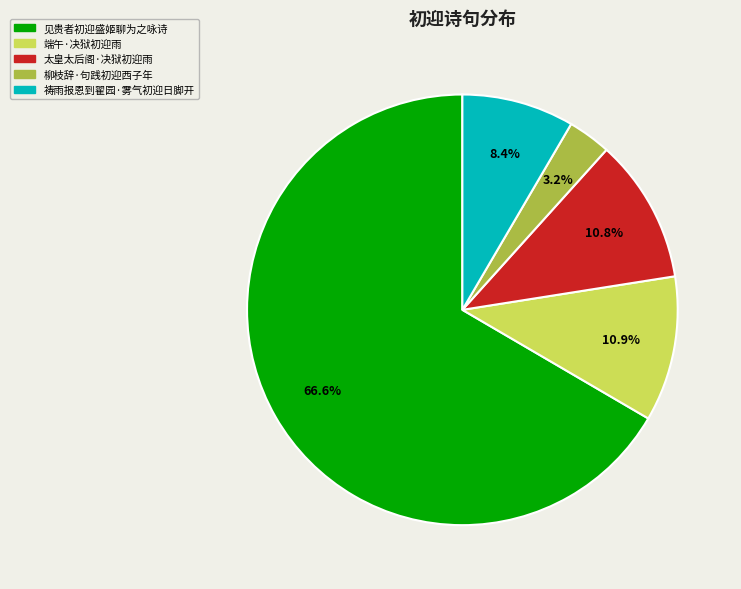

Which has a higher value, 见贵者初迎盛姬聊为之咏诗 or 太皇太后阁·决狱初迎雨?

见贵者初迎盛姬聊为之咏诗